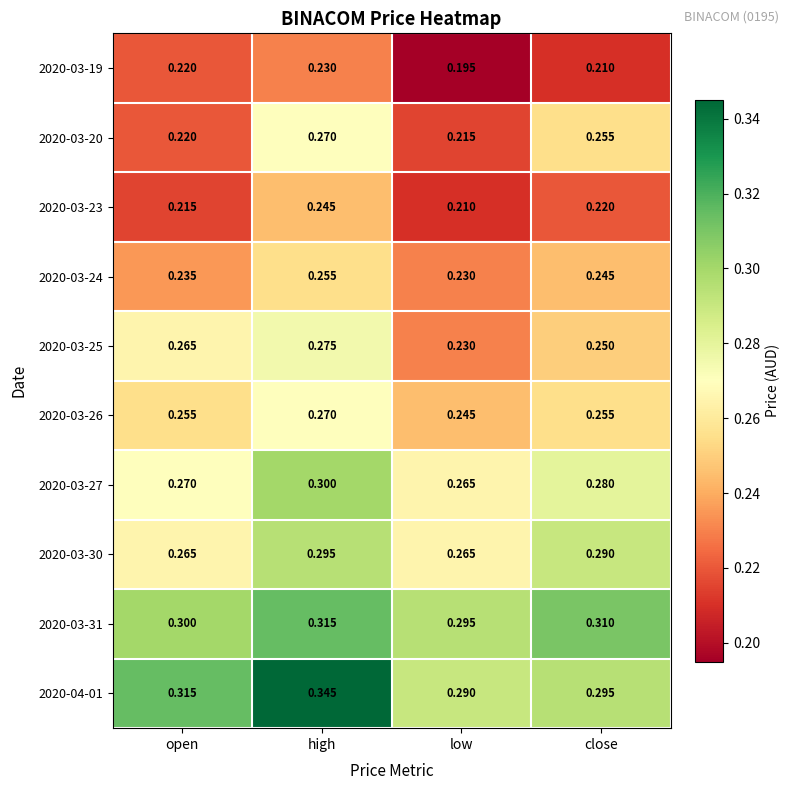

At which category is the sum across all series the highest?

high